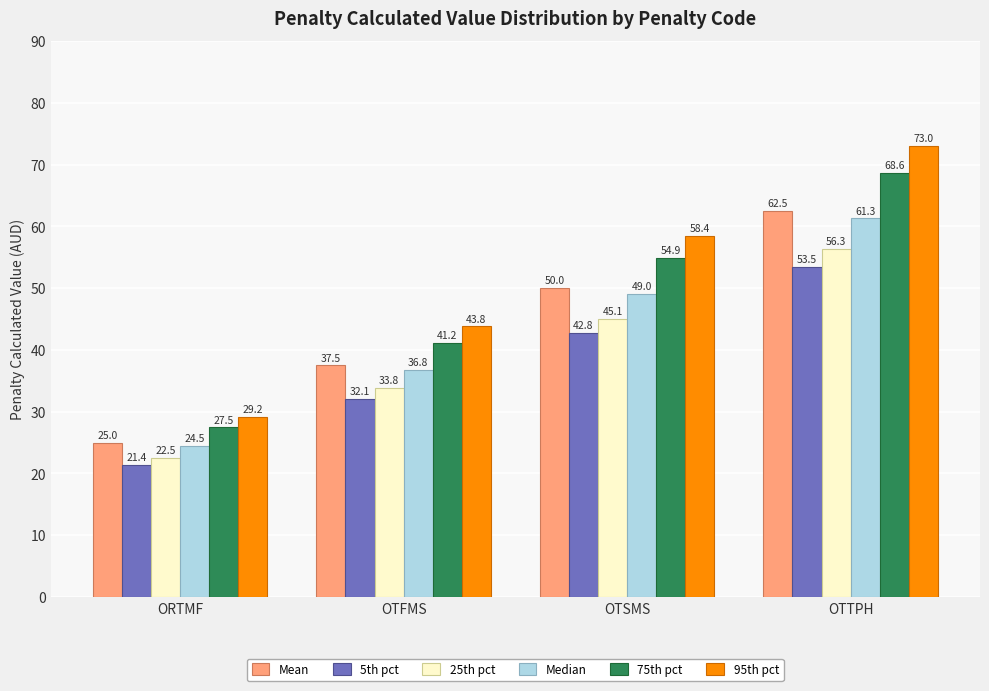

Reading left to right, extract all data points from this chart.

Mean: 25.0	37.5	50.0	62.5
5th pct: 21.4	32.1	42.8	53.5
25th pct: 22.5	33.8	45.1	56.3
Median: 24.5	36.8	49.0	61.3
75th pct: 27.5	41.2	54.9	68.6
95th pct: 29.2	43.8	58.4	73.0